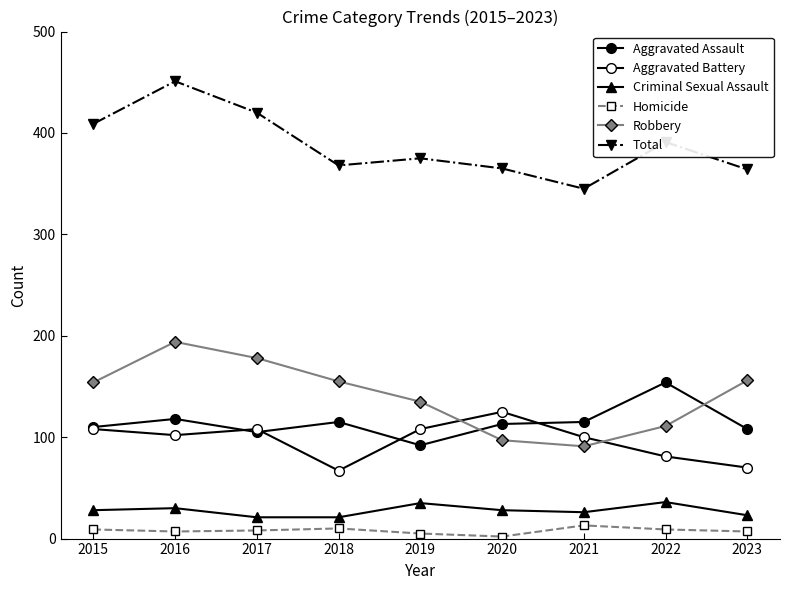

What is the difference between the highest and lowest values at 2017?

412